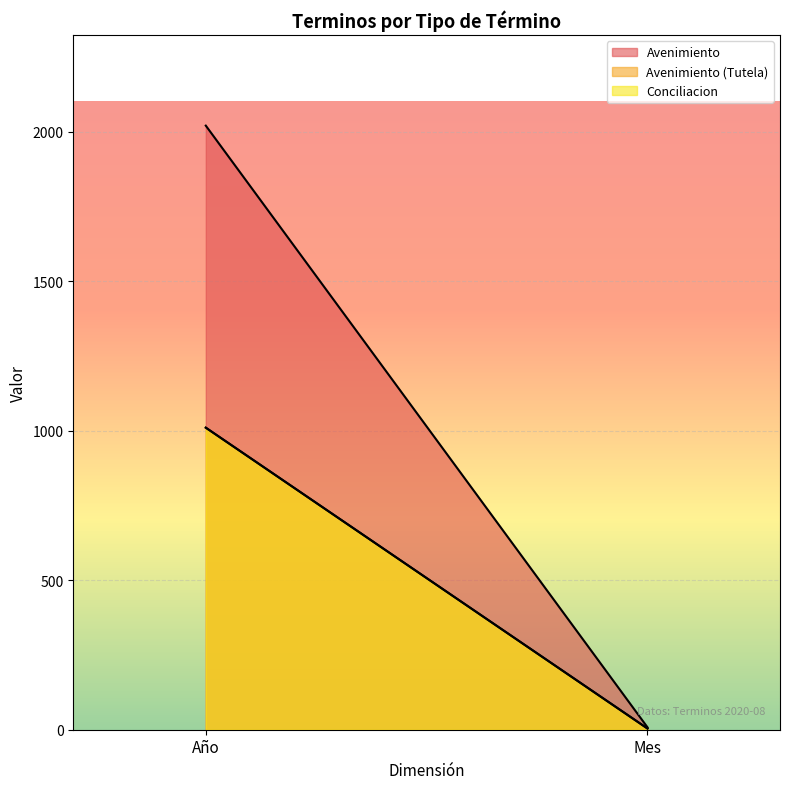

Which category has the lowest value in the Avenimiento (Tutela) series?

Mes